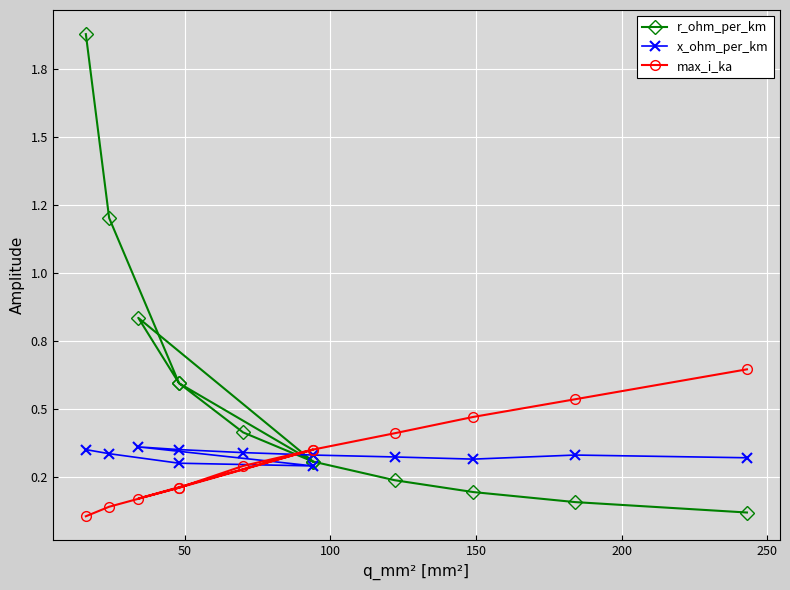

What is the average value of the max_i_ka series?

0.3